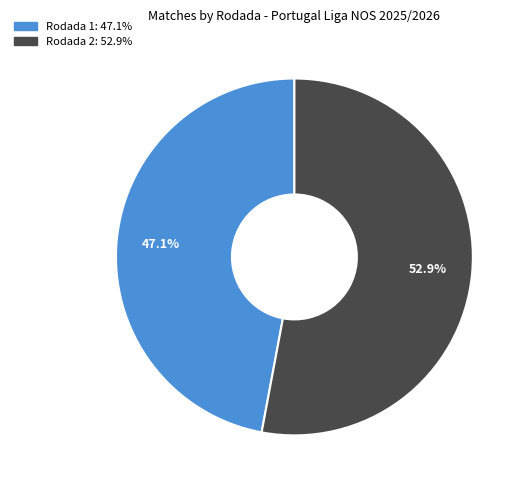

Which has a higher value, Rodada 1 or Rodada 2?

Rodada 2